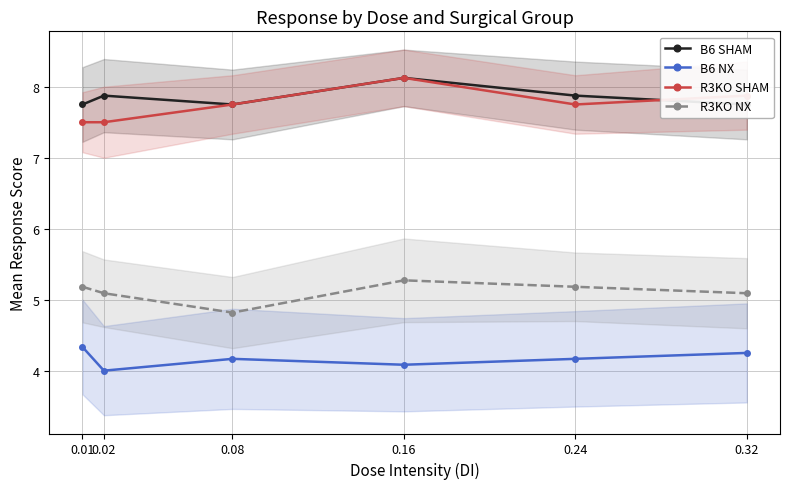

Is the value of R3KO SHAM at 0.24 greater than the value of B6 SHAM at 0.02?

No